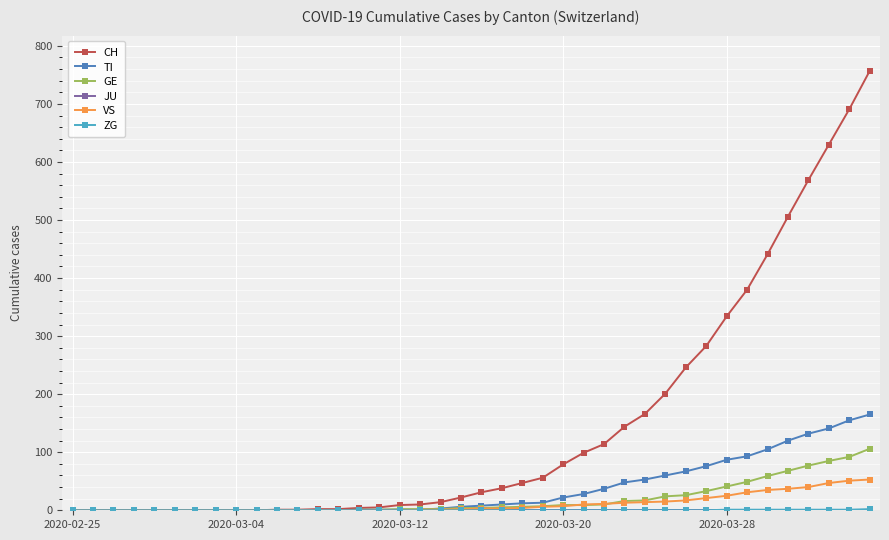

Which series has the widest spread of values?

CH